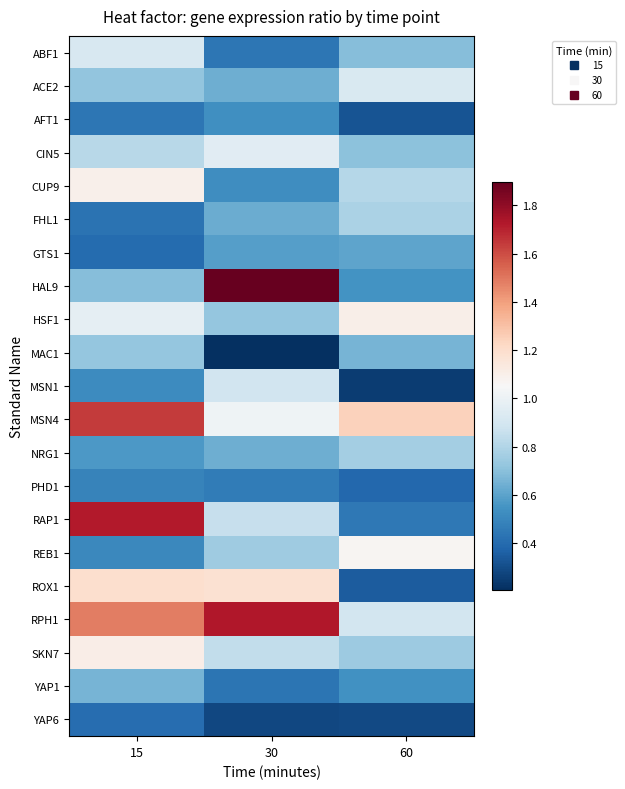

Which has a higher value, 15 or 30?

15